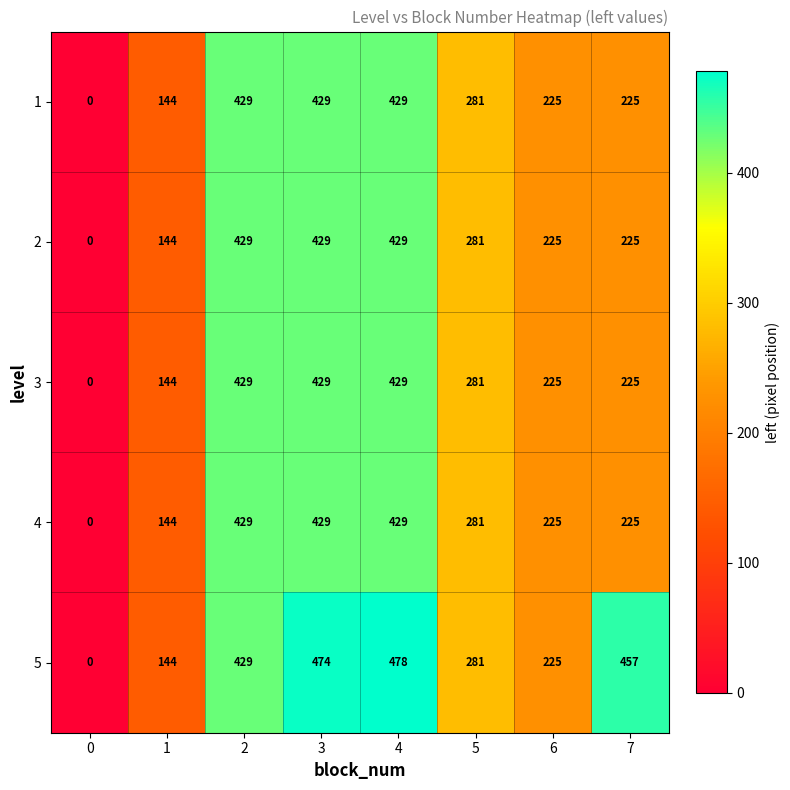

List the labels in order of 5 value, largest first.

4, 3, 7, 2, 5, 6, 1, 0